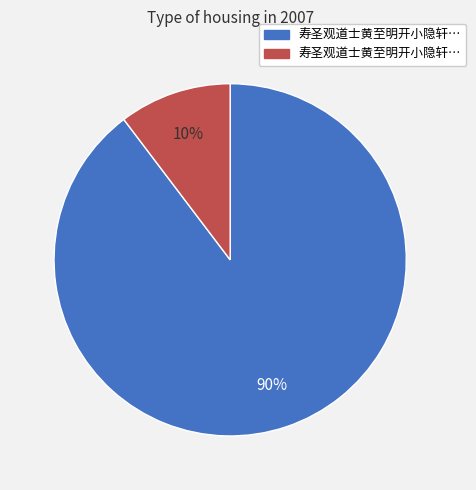

To the nearest percent, what is the average slice percentage?

50%